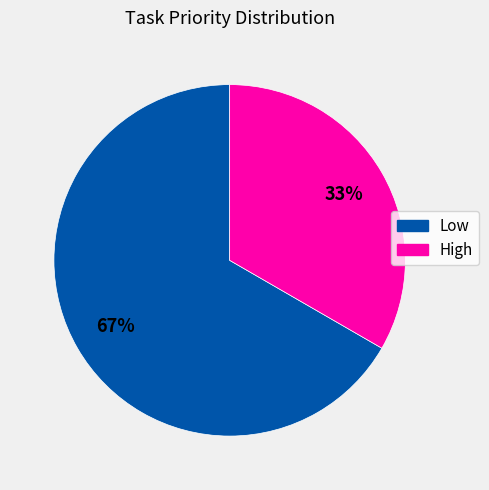

True or false: High accounts for 33% of the total.

True